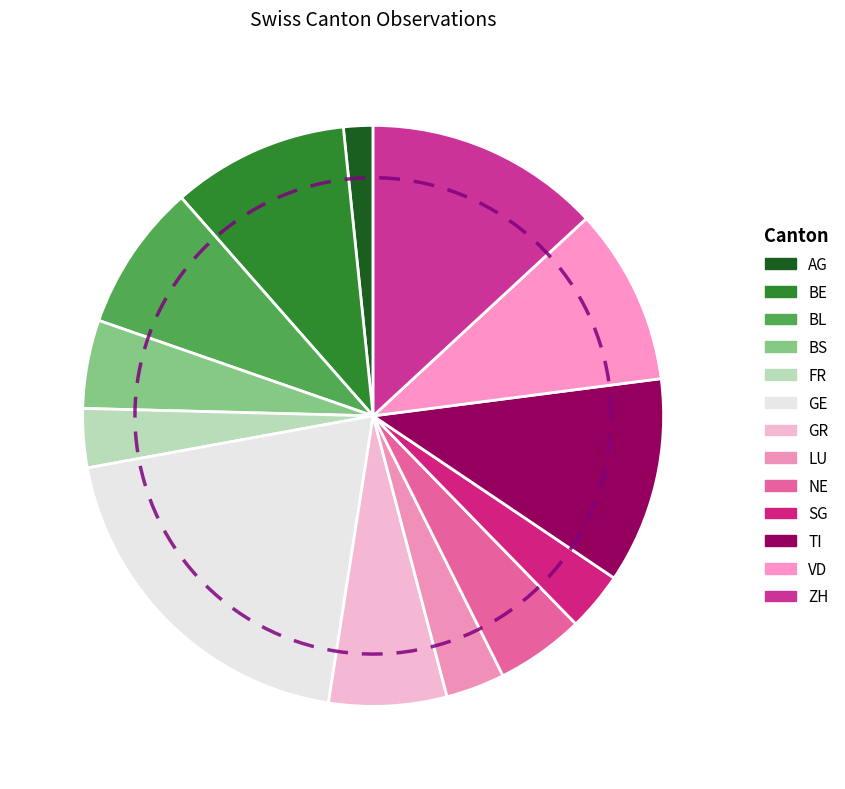

True or false: GR accounts for 20% of the total.

False